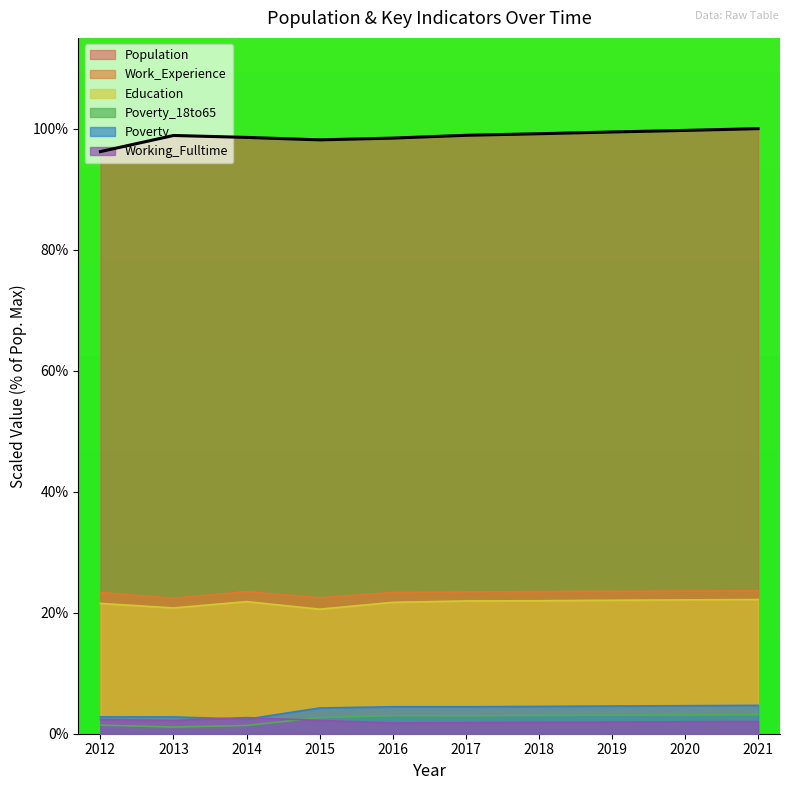

At 2013, list the series in order from smallest to largest.

Poverty_18to65, Working_Fulltime, Poverty, Education, Work_Experience, Population